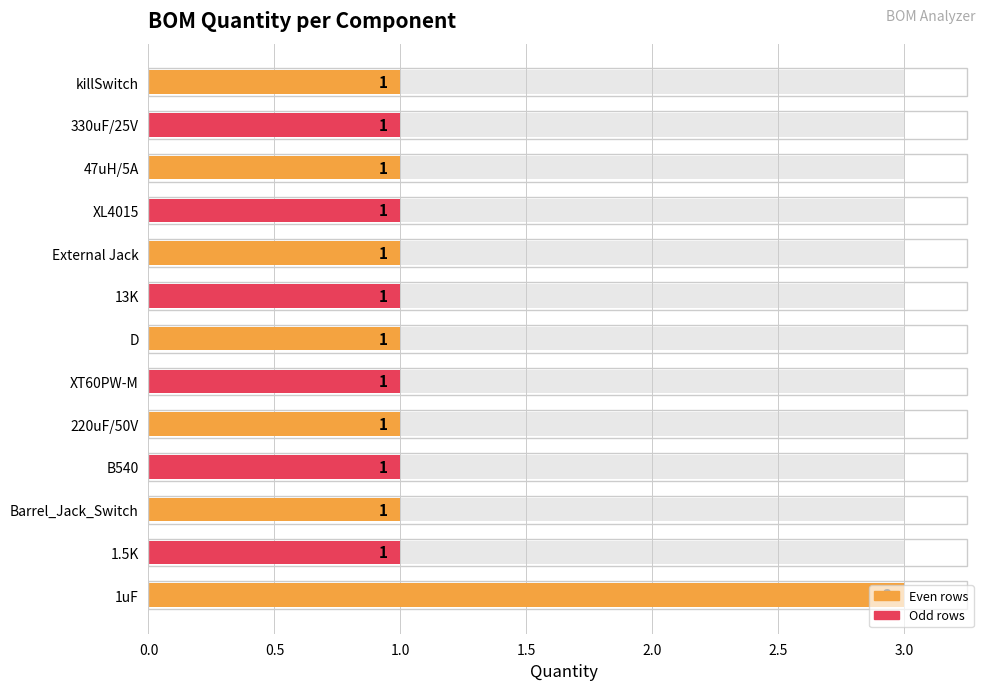

Reading right to left, what are all the values shown in this chart?

1	1	1	1	1	1	1	1	1	1	1	1	3